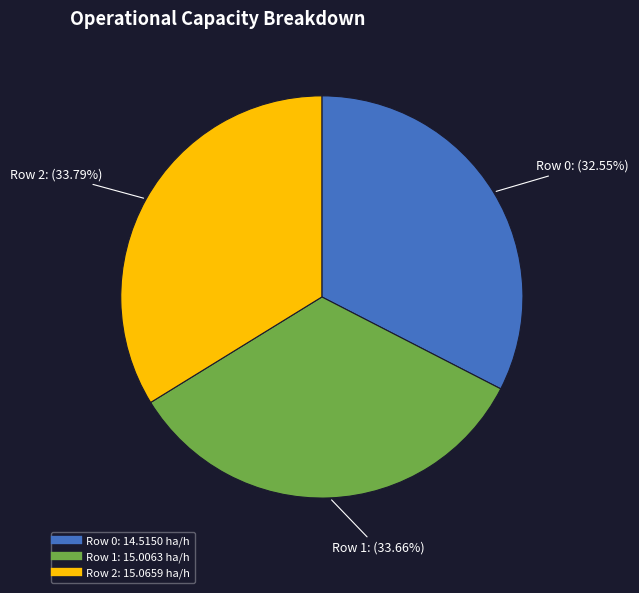

Is there a majority slice in this chart?

No